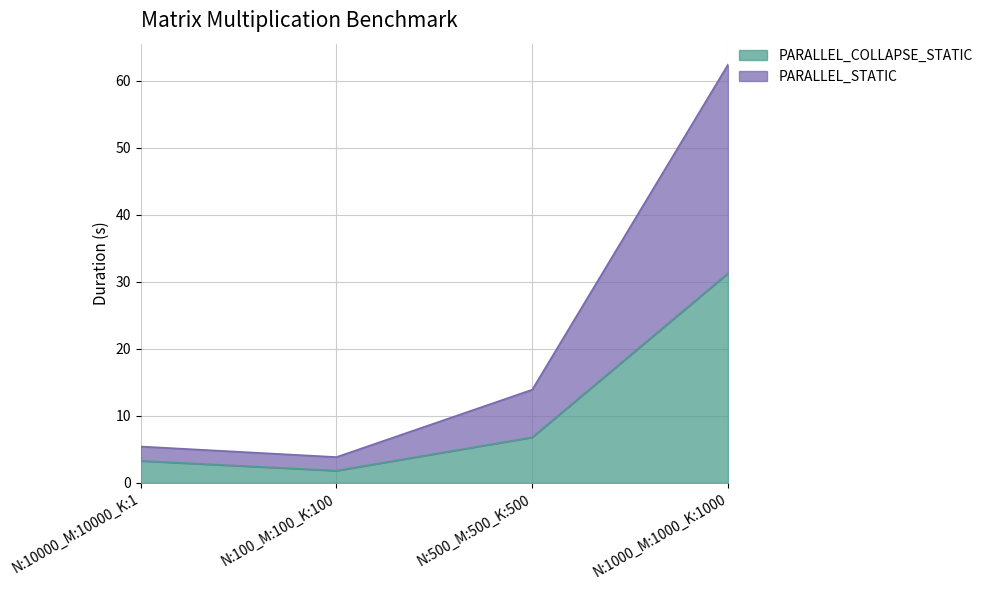

At which category does the chart reach its peak across all series?

N:1000_M:1000_K:1000